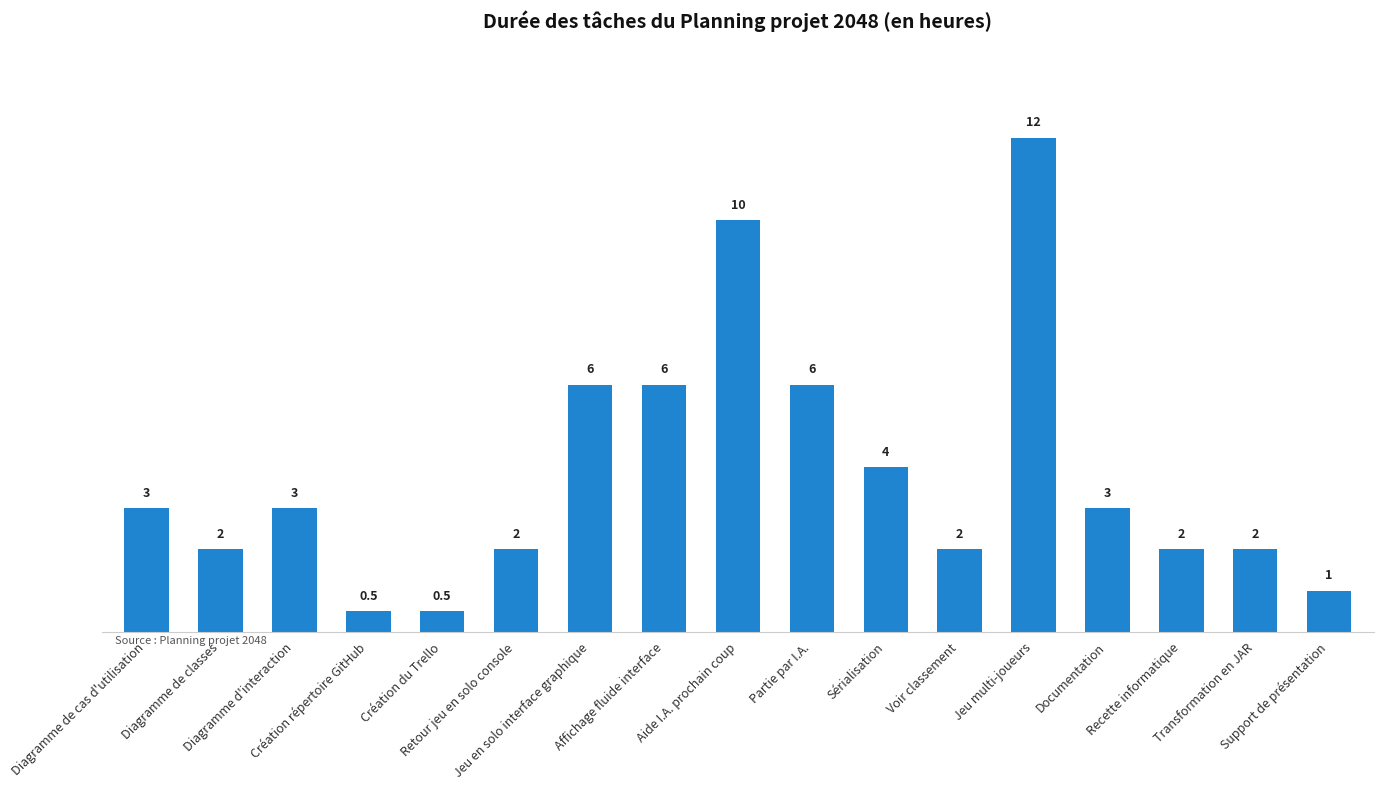

What is the minimum value shown in the chart?

0.5